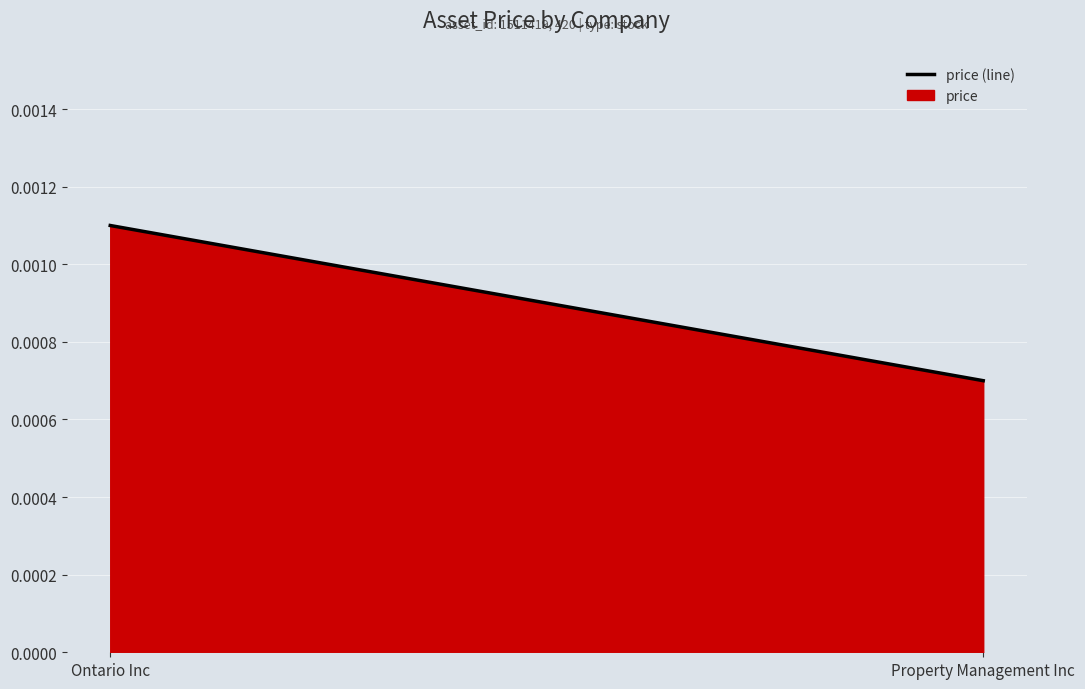

Which label corresponds to the largest value in the chart?

Ontario Inc